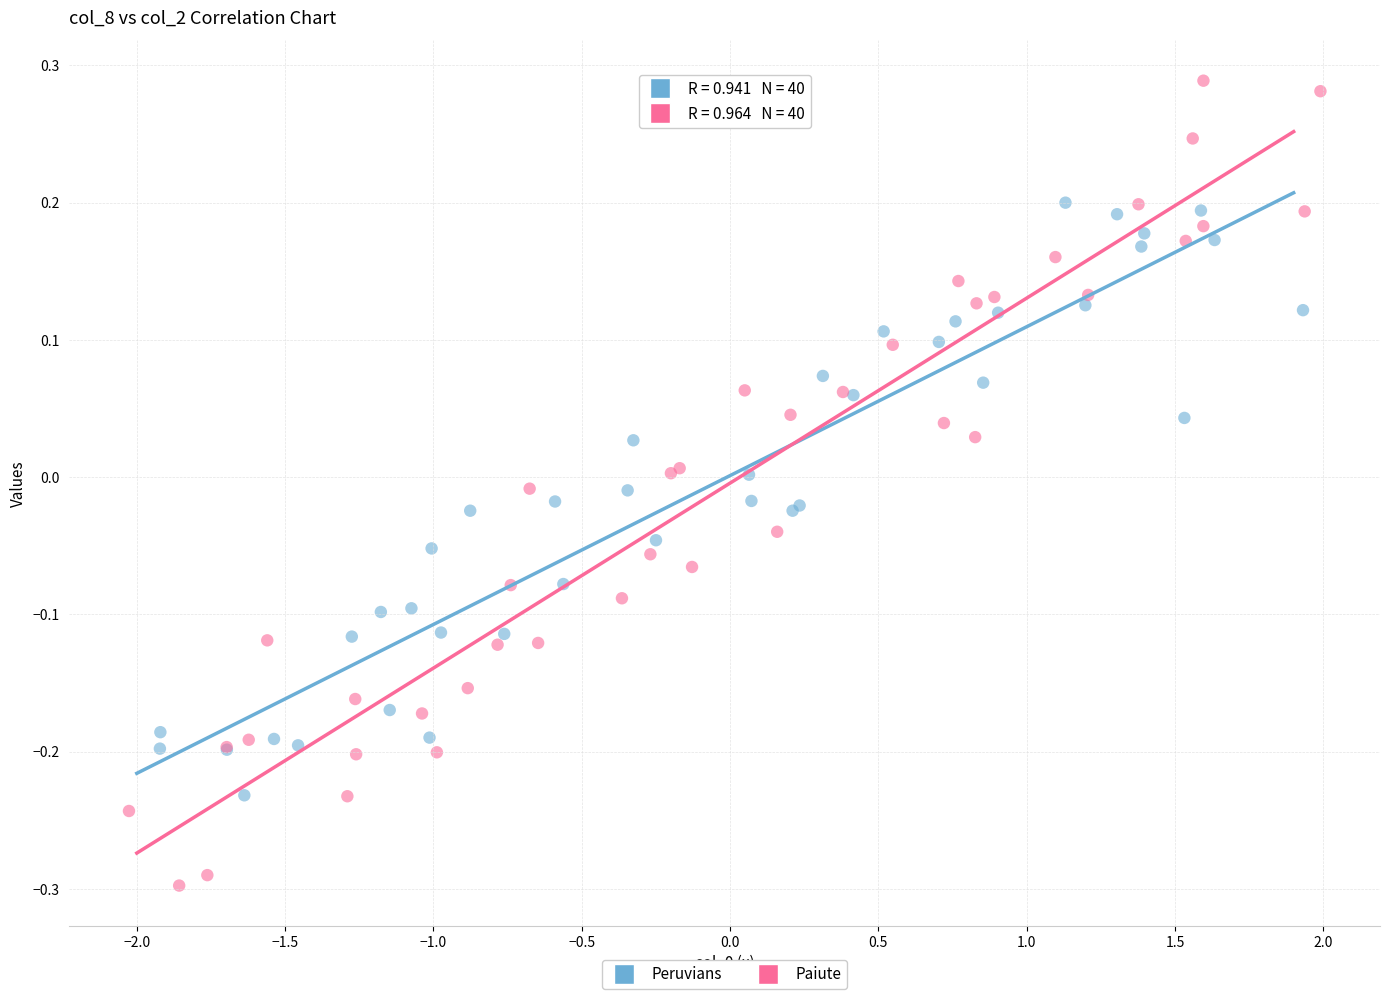

Which series reaches the minimum Y coordinate?

Paiute